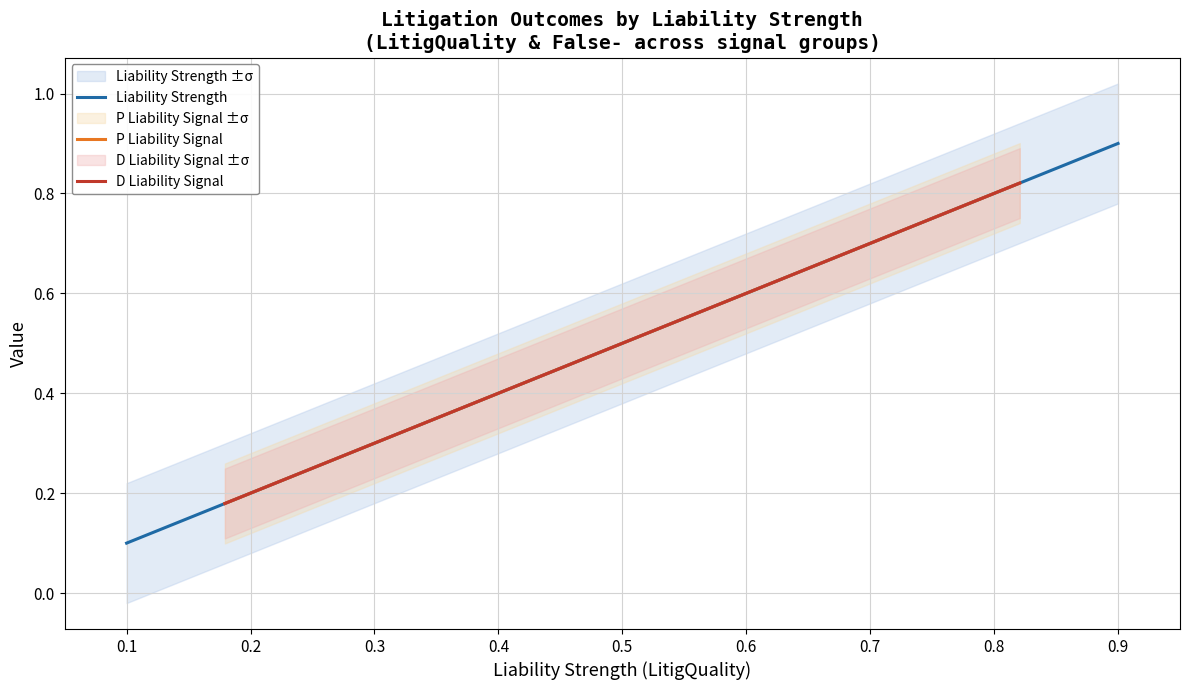

How many categories are shown in the chart?

5